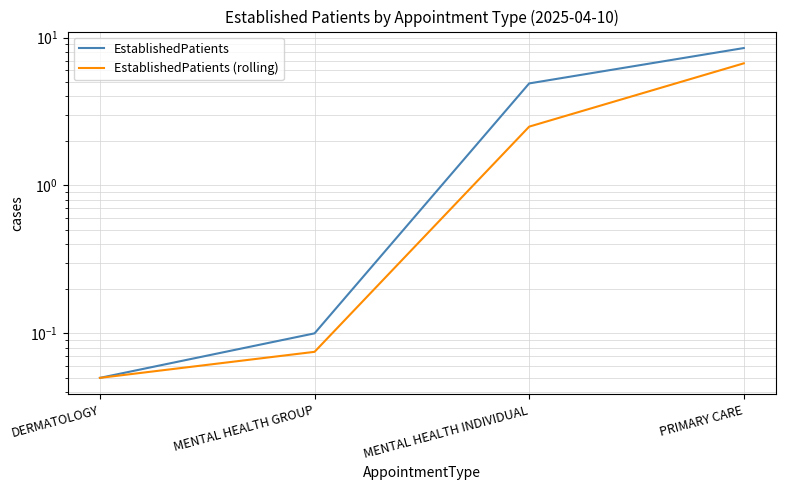

Rank the series by their average value, from lowest to highest.

EstablishedPatients (rolling), EstablishedPatients